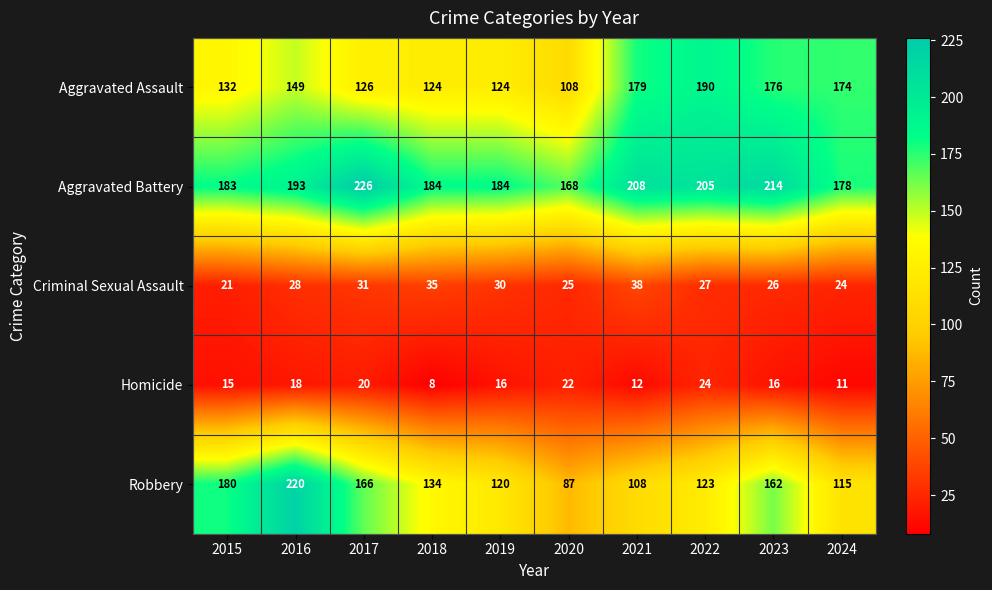

What is the total value across all series at 2023?

594